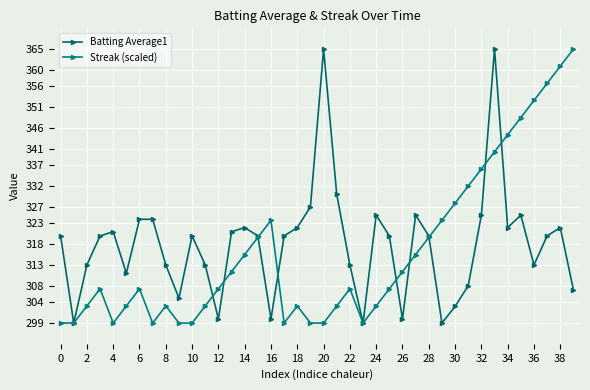

At which category is the sum across all series the highest?

33